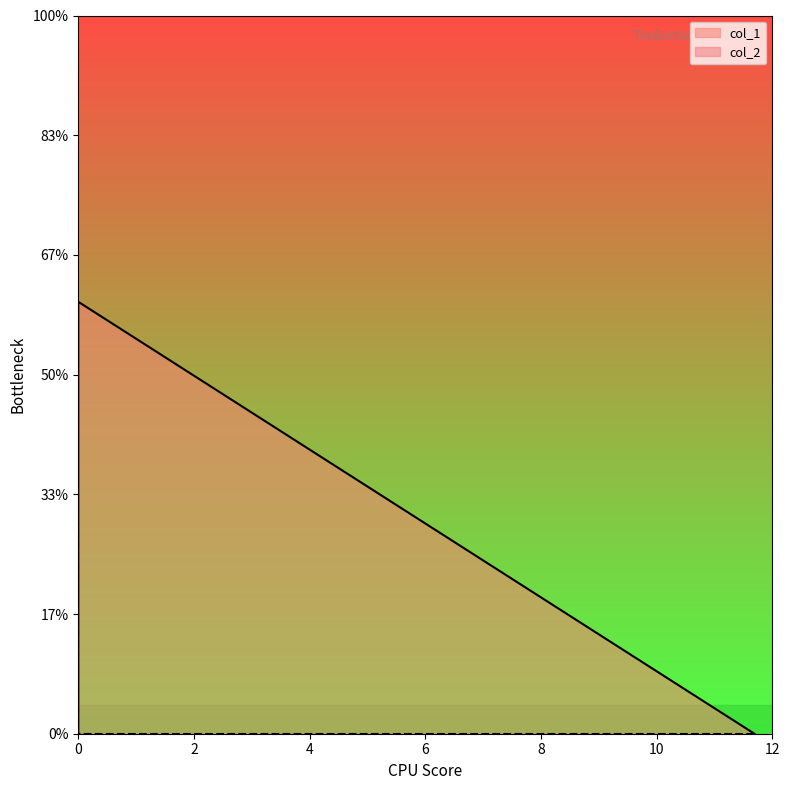

How many distinct data groups are displayed?

2